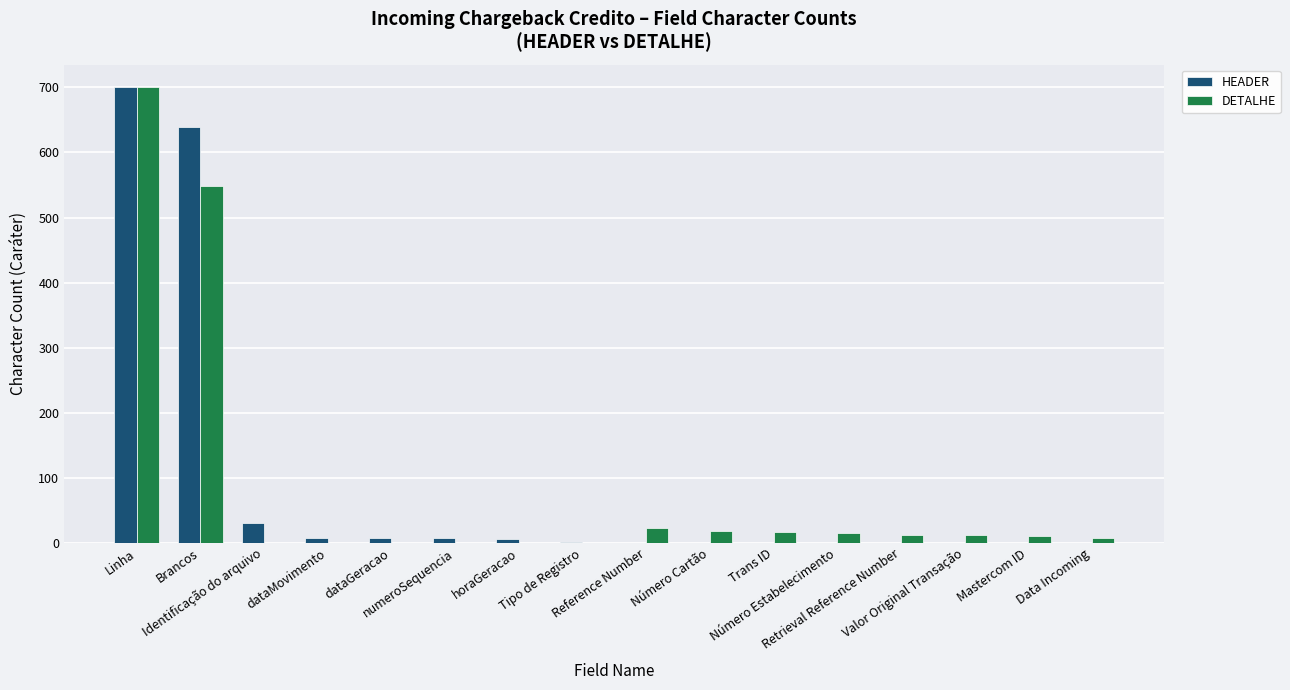

The value of DETALHE at Brancos is 549. True or false?

True